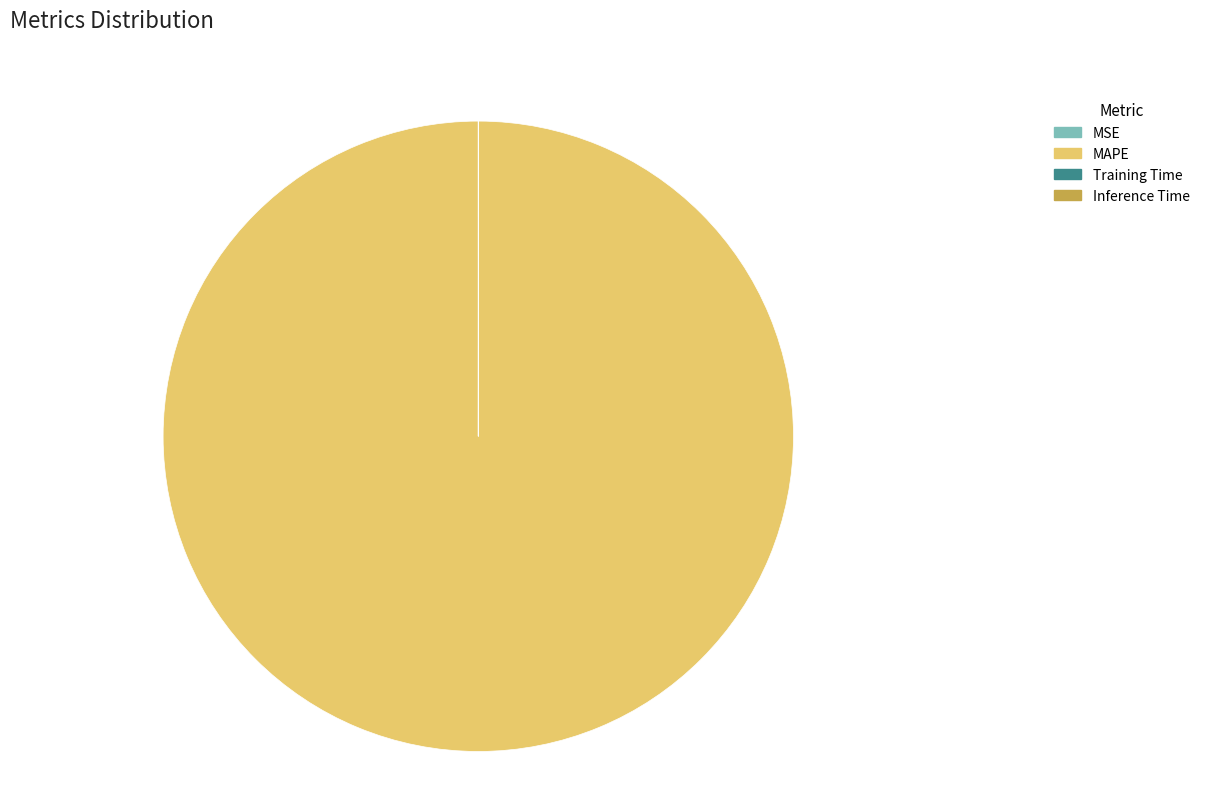

What is the largest slice in the pie chart?

MAPE